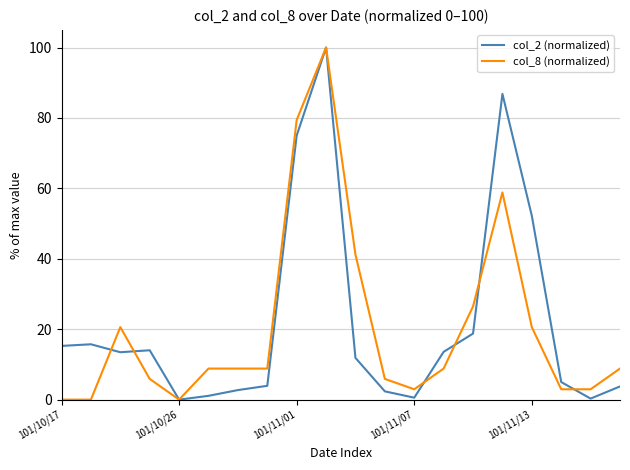

Is this an area chart (filled region under the line)?

No